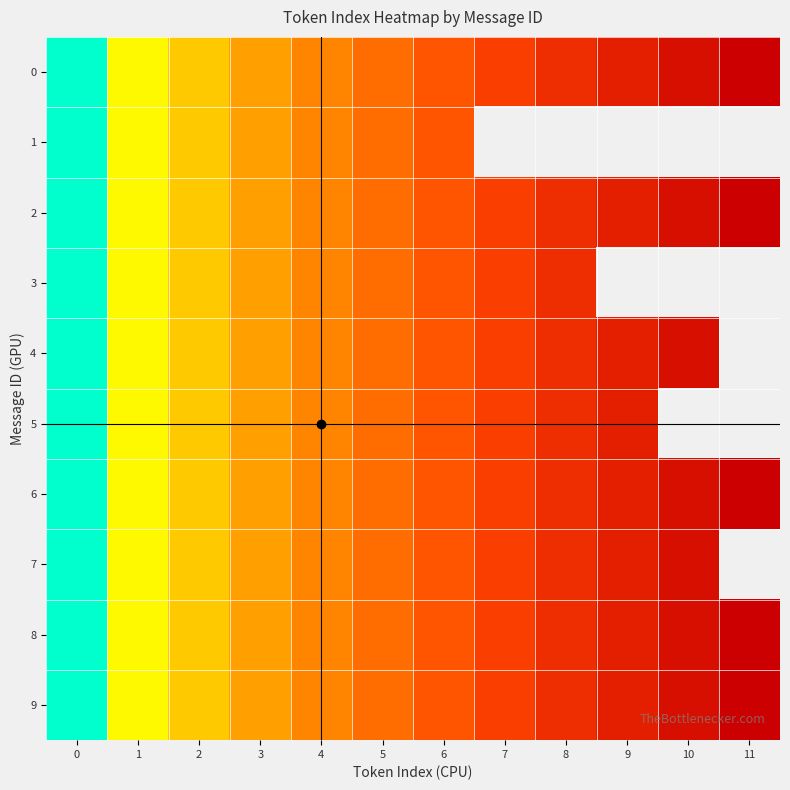

Where is 6 nearest to the value 5?

5